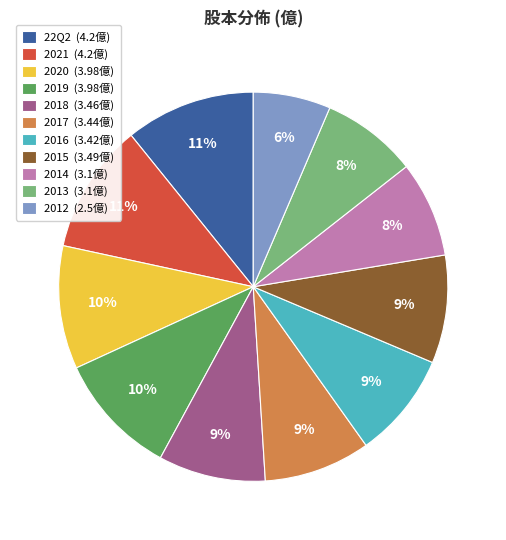

What percentage is the 2013 (3.1億) slice, to the nearest percent?

8%